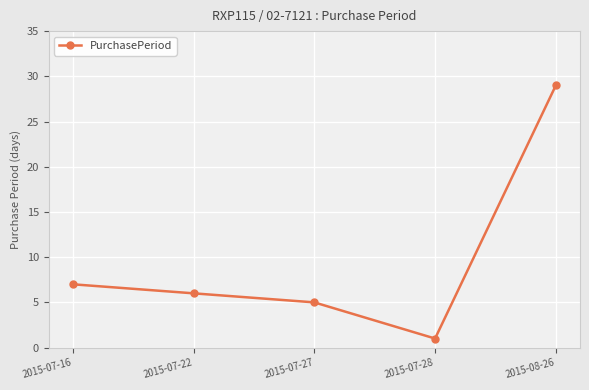

Reading left to right, extract all data points from this chart.

7	6	5	1	29